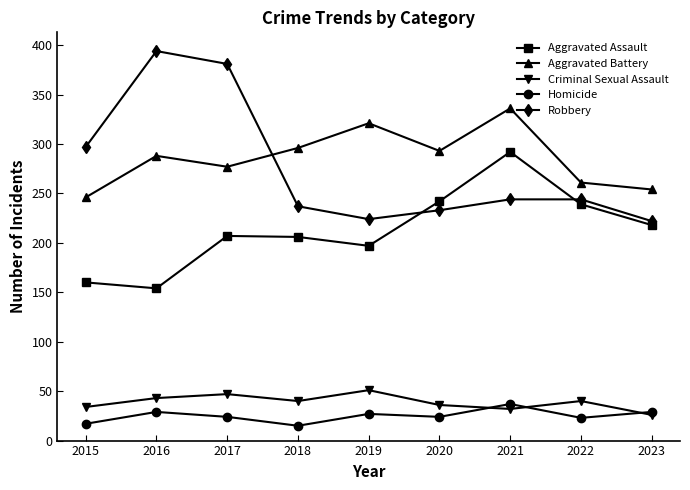

Where is Robbery nearest to the value 308?

2015